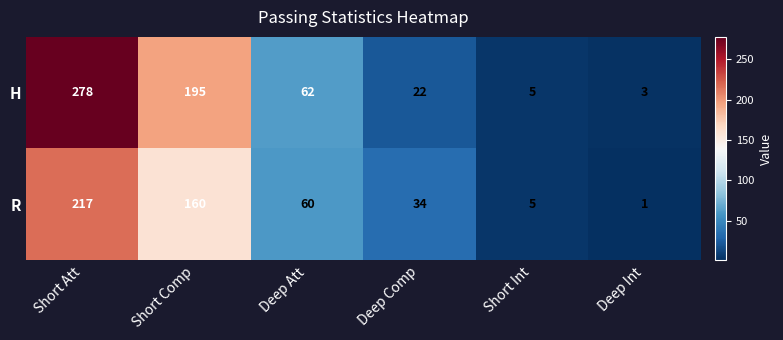

At which label is R closest to 109?

Deep Att